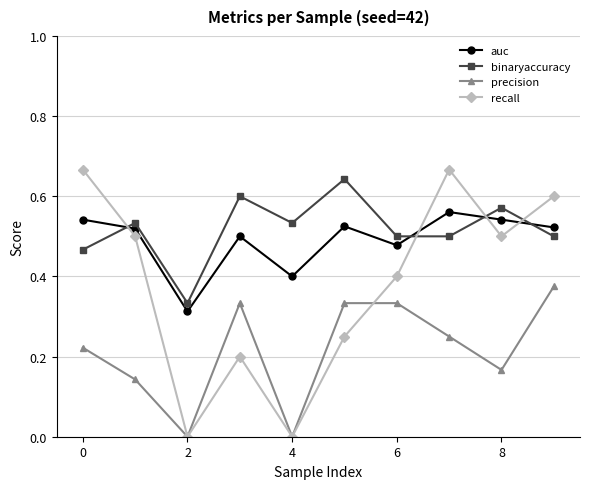

Which series ends up on top after the final intersection of auc and recall?

recall